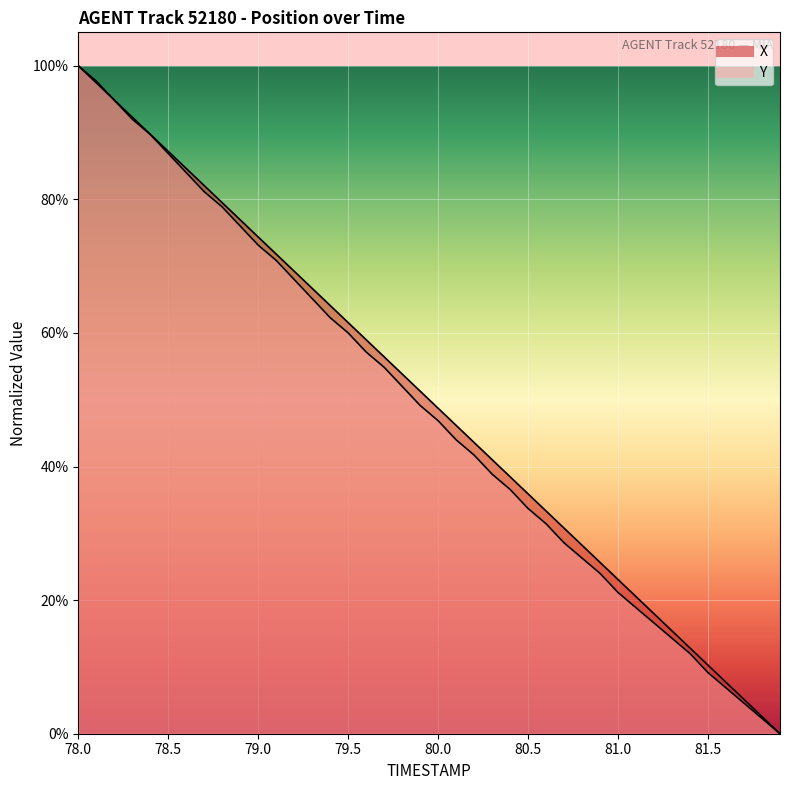

What is the sum of all X values?

2000.1